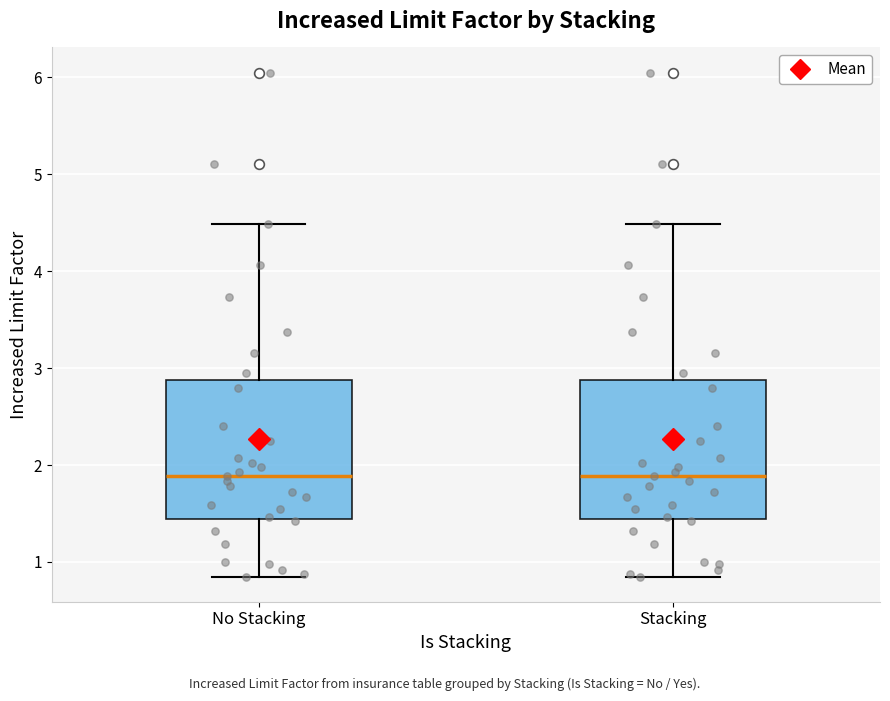

Reading left to right, transcribe this box plot: for each box, give where its median line is, the range the box spans, and where its two whiskers end, as read against the y-axis. The values are not printed on the chart, so give them approximately, as read against the axis.

No Stacking: median 1.9, box 1.4 to 2.9, whiskers 0.9 to 4.5
Stacking: median 1.9, box 1.4 to 2.9, whiskers 0.9 to 4.5